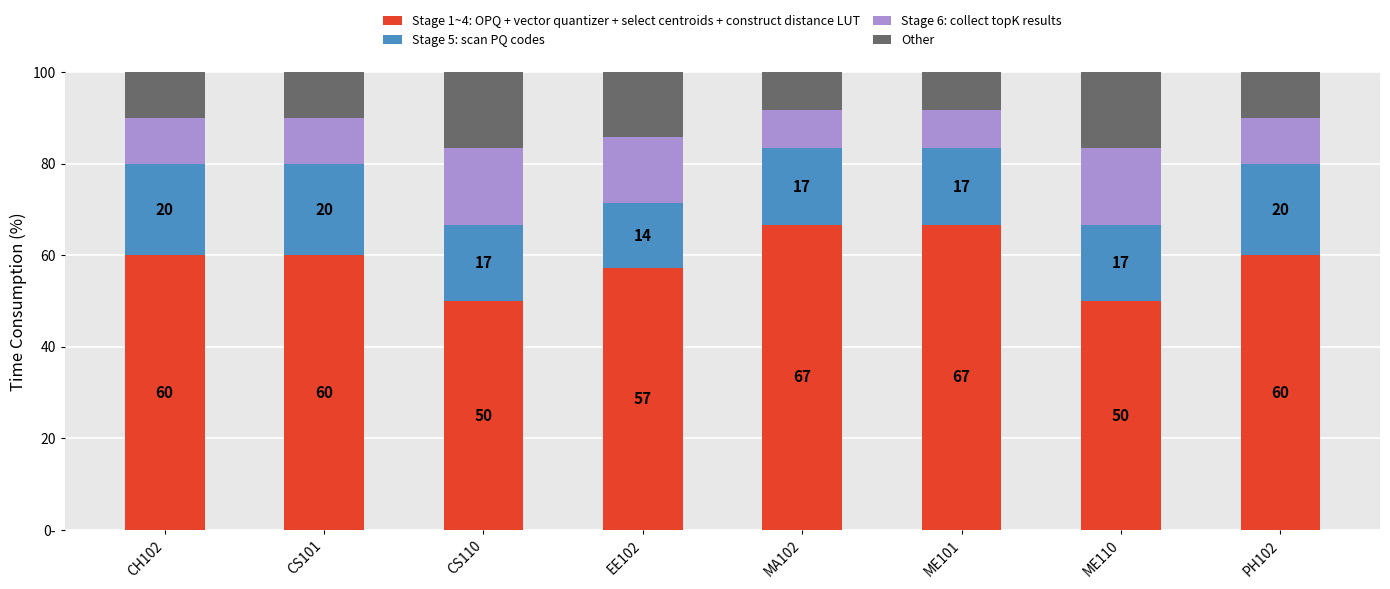

What are all the series names shown in the legend?

Stage 1~4: OPQ + vector quantizer + select centroids + construct distance LUT, Stage 5: scan PQ codes, Stage 6: collect topK results, Other